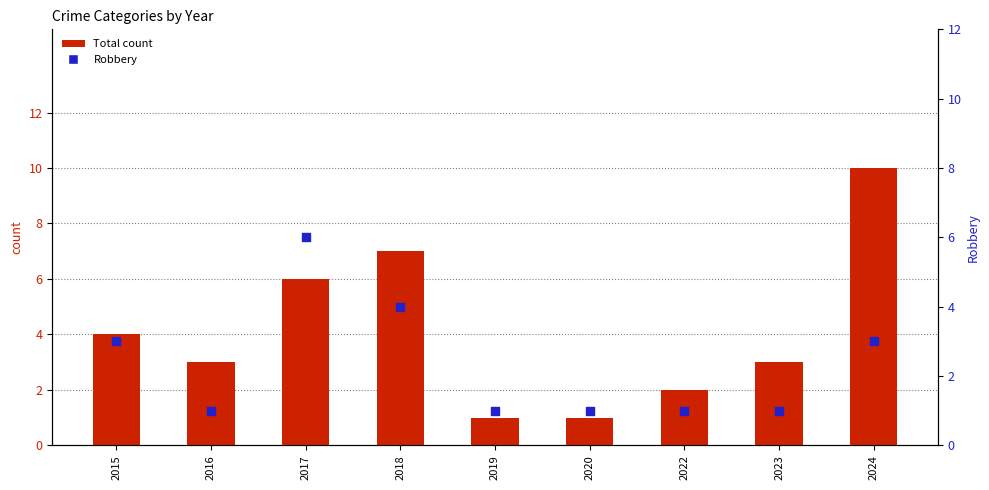

What are all the series names shown in the legend?

Total count, Robbery